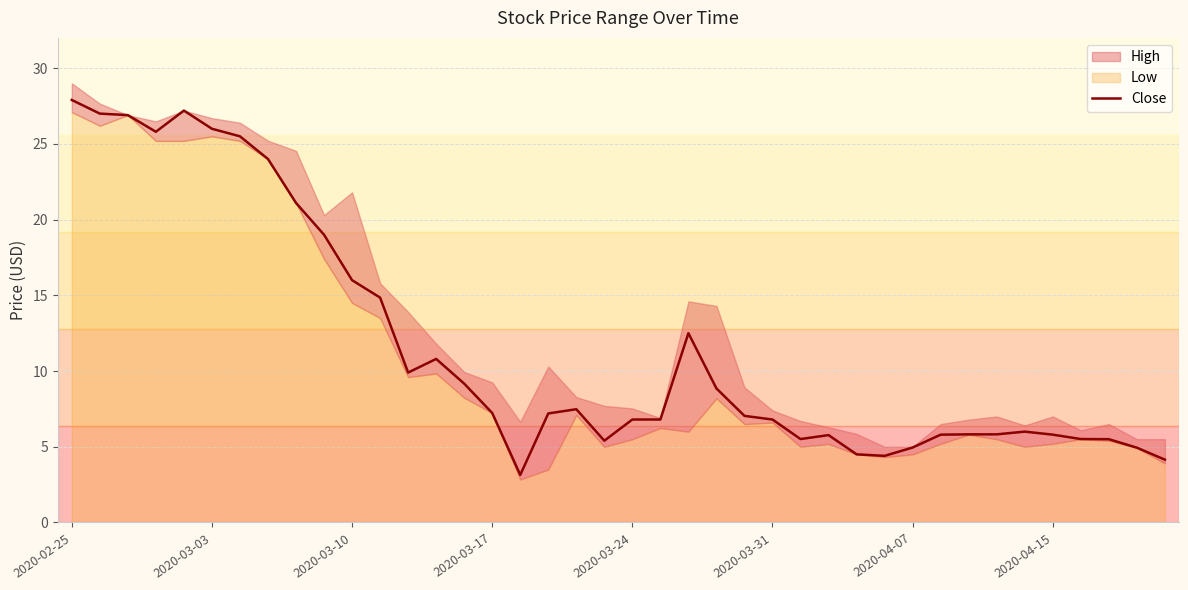

The value at 36 is 5.5. True or false?

True